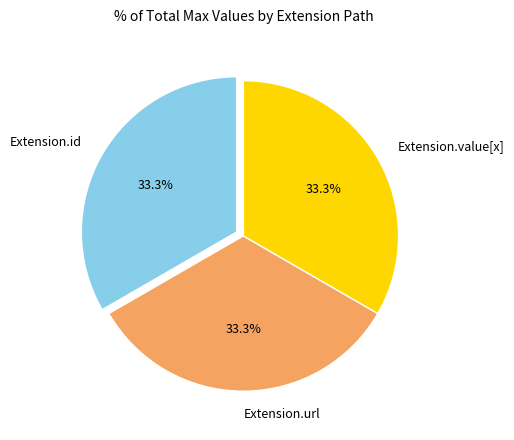

Count the number of slices in the pie.

3